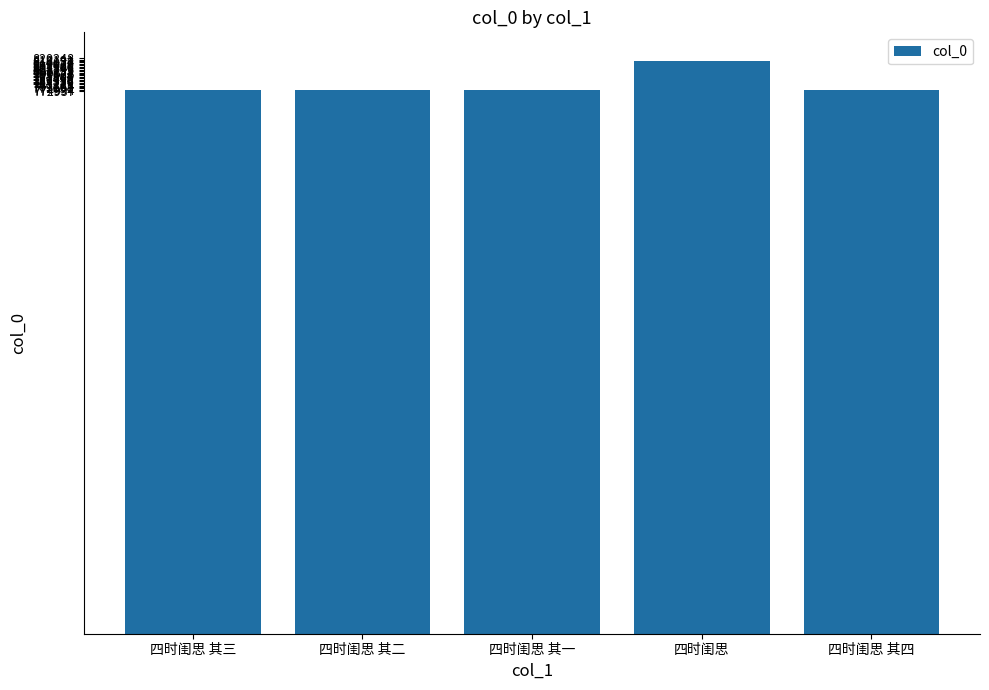

What is the maximum value shown in the chart?

816148